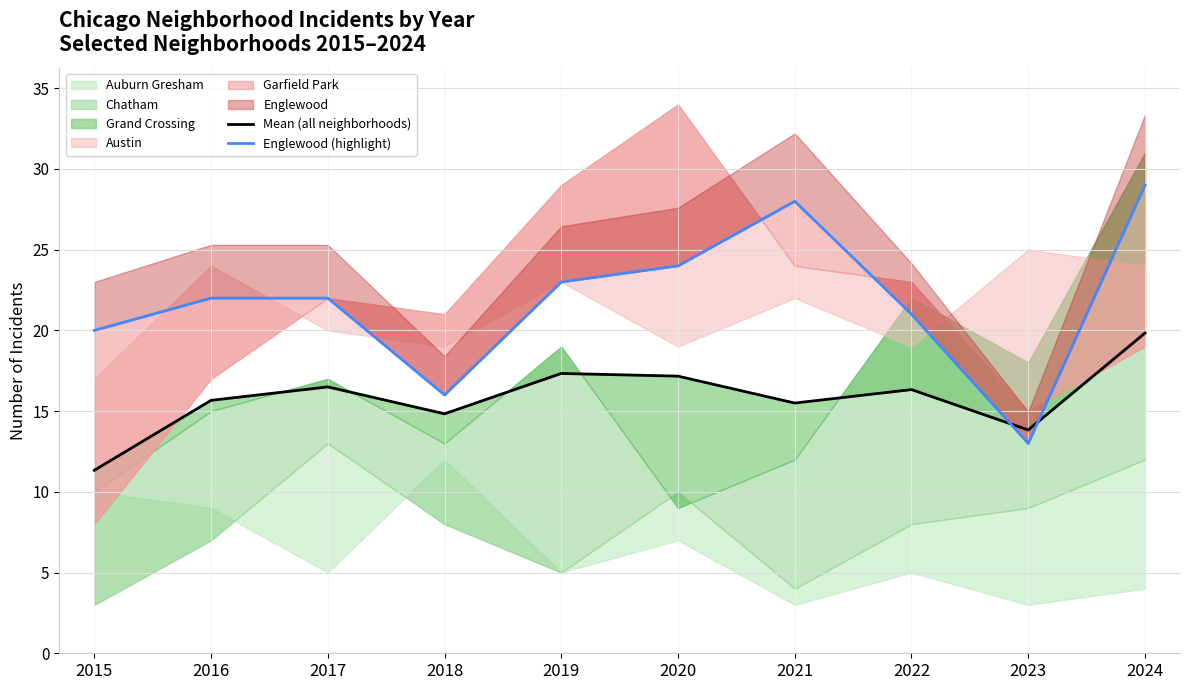

Reading left to right, transcribe all the data shown in this chart.

Mean (all neighborhoods): 2015=11.3	2016=15.7	2017=16.5	2018=14.8	2019=17.3	2020=17.2	2021=15.5	2022=16.3	2023=13.8	2024=19.8
Englewood (highlight): 2015=20.0	2016=22.0	2017=22.0	2018=16.0	2019=23.0	2020=24.0	2021=28.0	2022=21.0	2023=13.0	2024=29.0